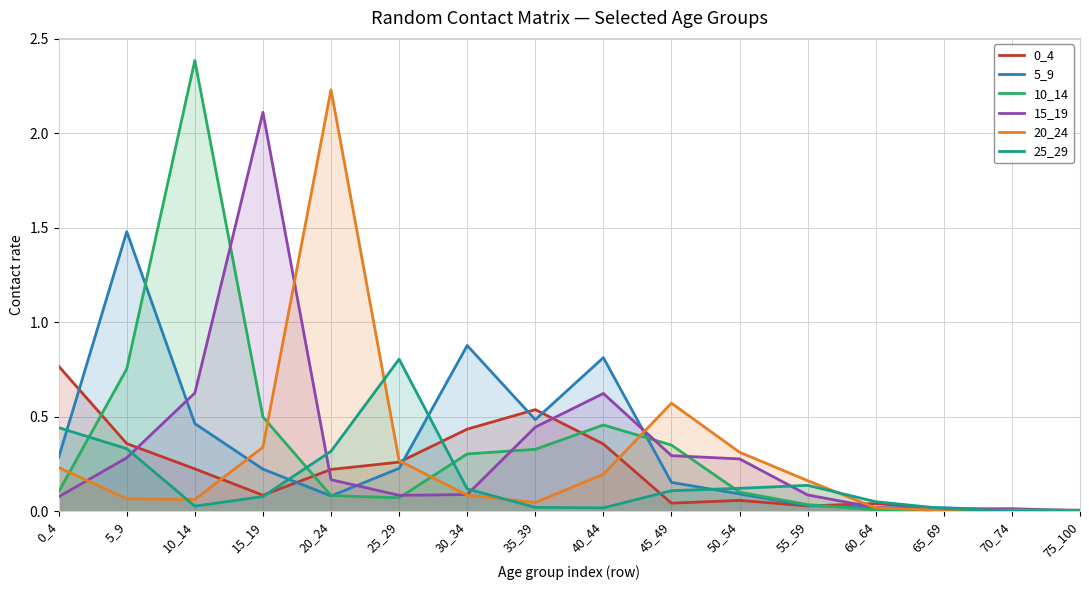

True or false: 20_24 has a value of 0.1 at 10_14.

True